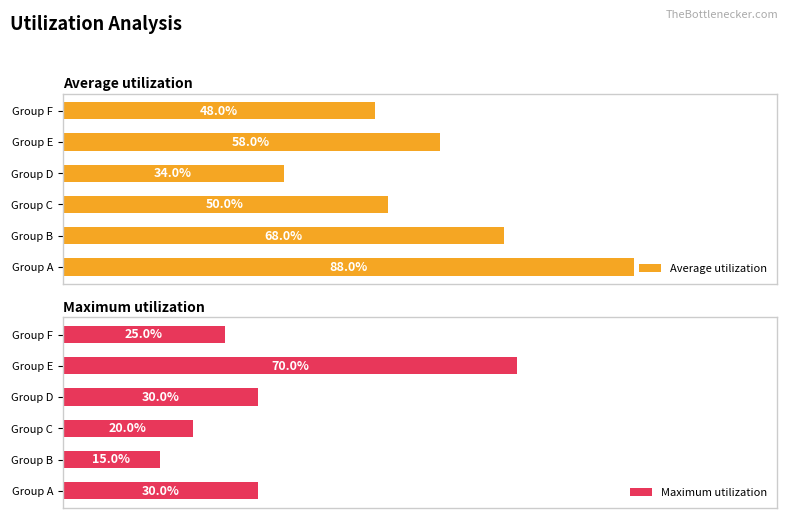

Which category has the highest value in the Average utilization series?

Group A